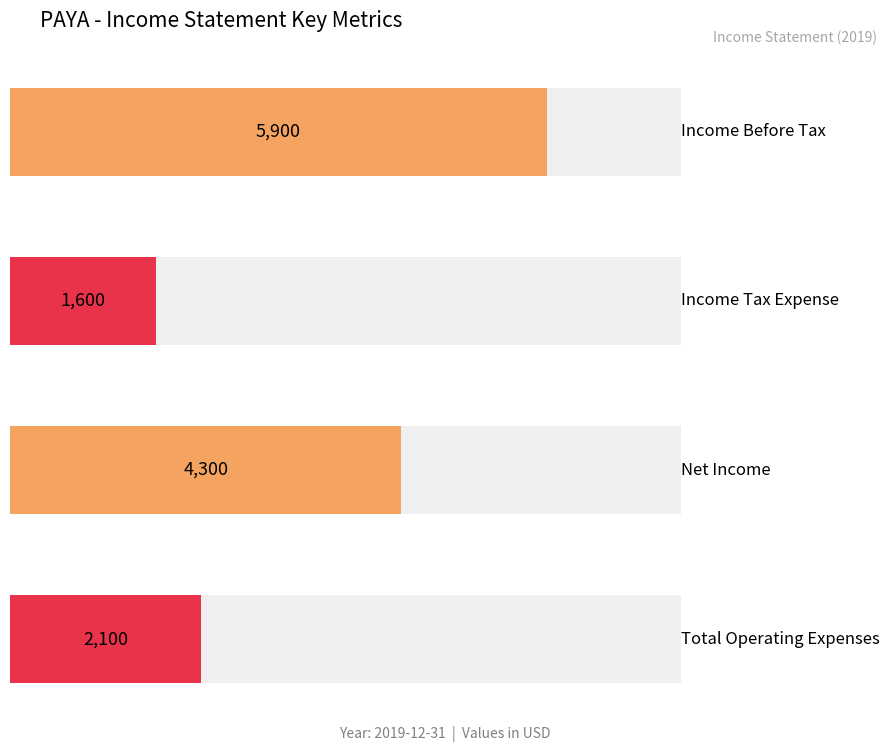

What are all the series names shown in the legend?

Income Before Tax, Income Tax Expense, Net Income, Total Operating Expenses